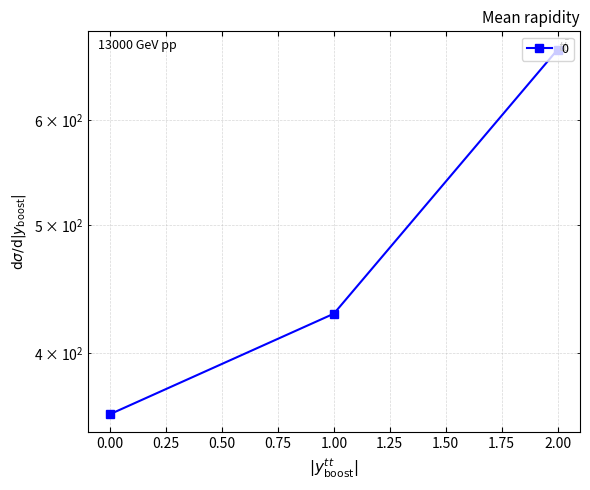

How many series are shown in this chart?

1